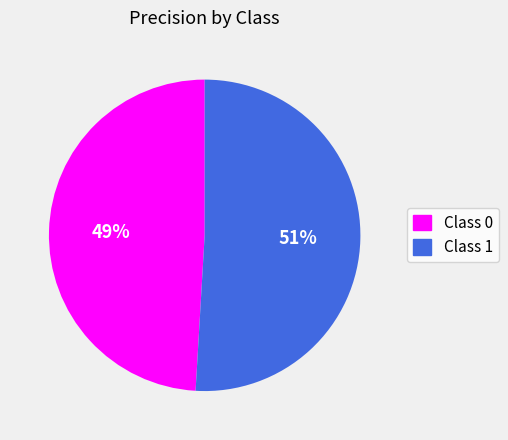

How many slices are in this pie chart?

2